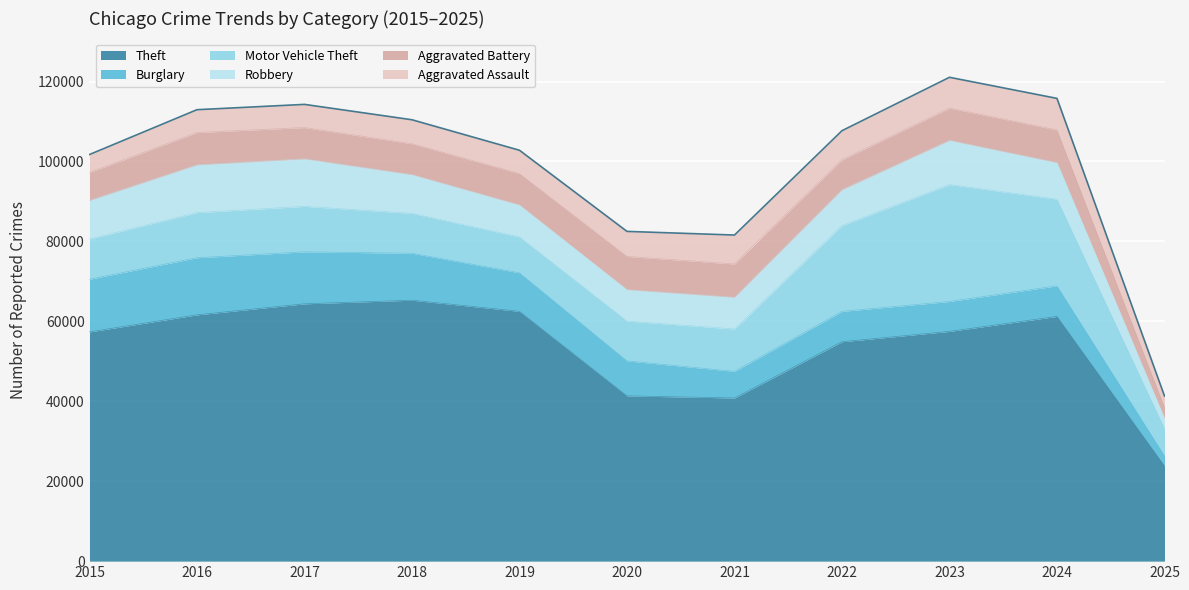

How many series are shown in this chart?

6